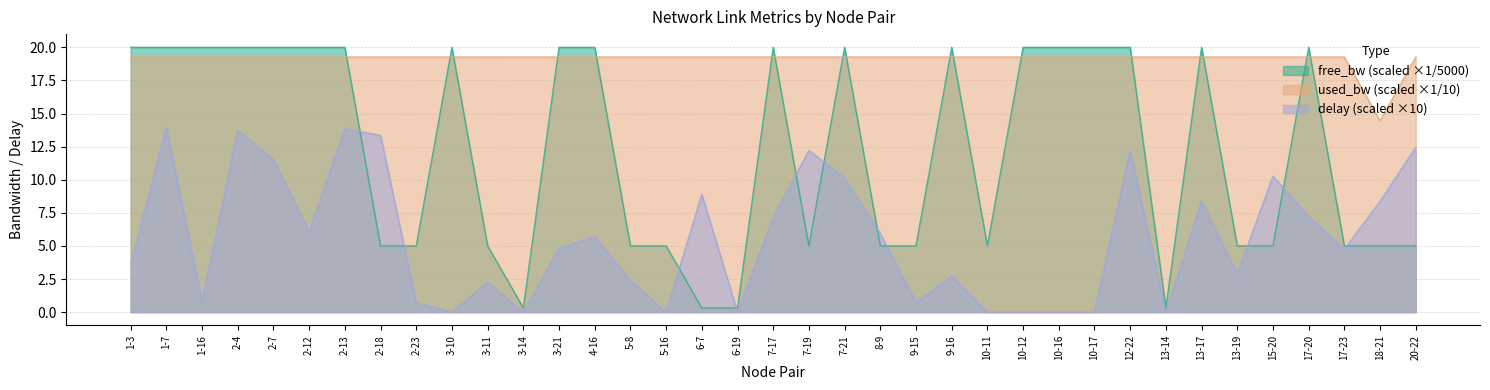

Between 2-18 and 2-23, which series saw the biggest shift?

delay (scaled ×10)